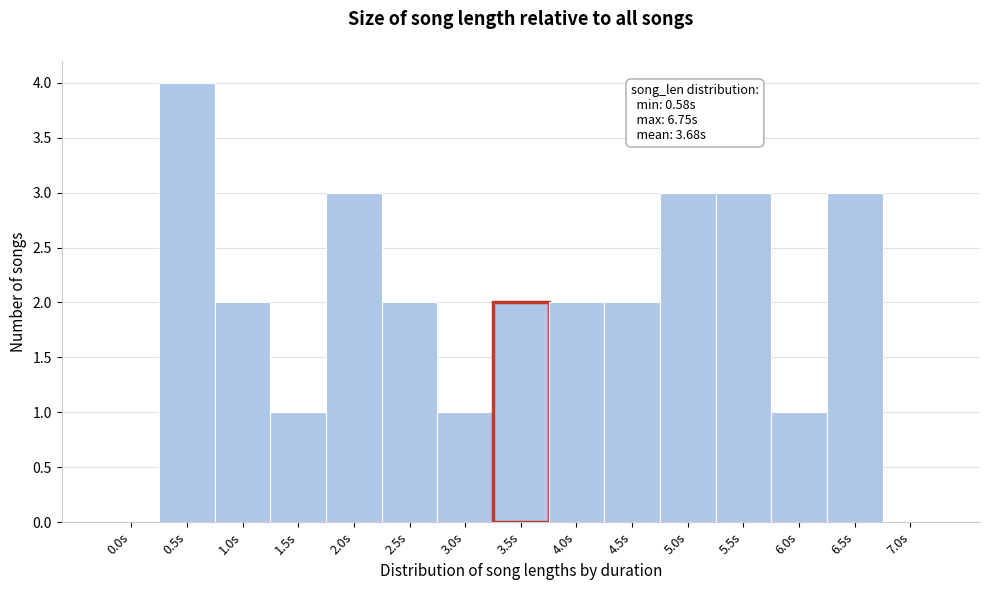

Reading right to left, what are all the values shown in this chart?

7.0s=0	6.5s=3	6.0s=1	5.5s=3	5.0s=3	4.5s=2	4.0s=2	3.5s=2	3.0s=1	2.5s=2	2.0s=3	1.5s=1	1.0s=2	0.5s=4	0.0s=0